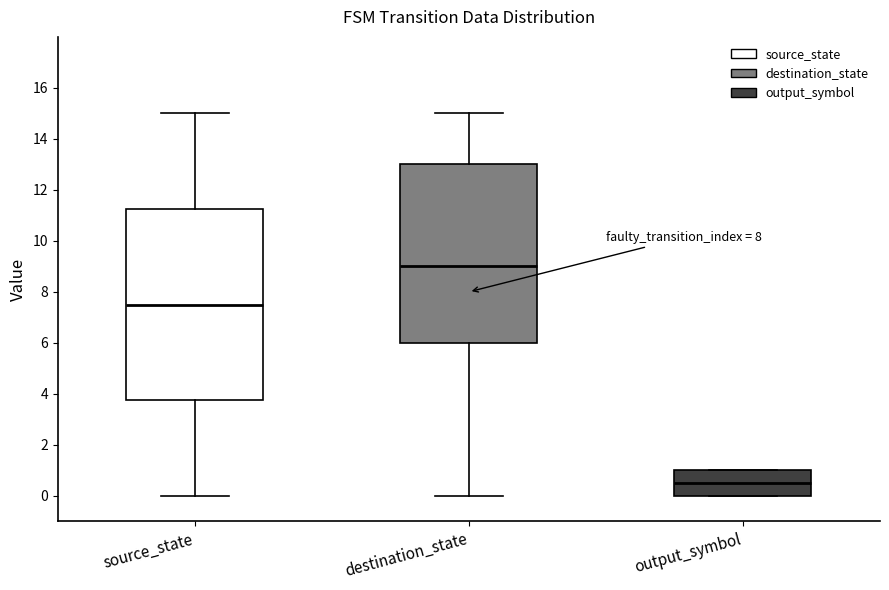

Reading left to right, transcribe this box plot: for each box, give where its median line is, the range the box spans, and where its two whiskers end, as read against the y-axis. The values are not printed on the chart, so give them approximately, as read against the axis.

source_state: median 7.6, box 3.8 to 11.2, whiskers 0.0 to 15.0
destination_state: median 9.0, box 6.0 to 13.0, whiskers 0.0 to 15.0
output_symbol: median 0.6, box 0.0 to 1.0, whiskers 0.0 to 1.0